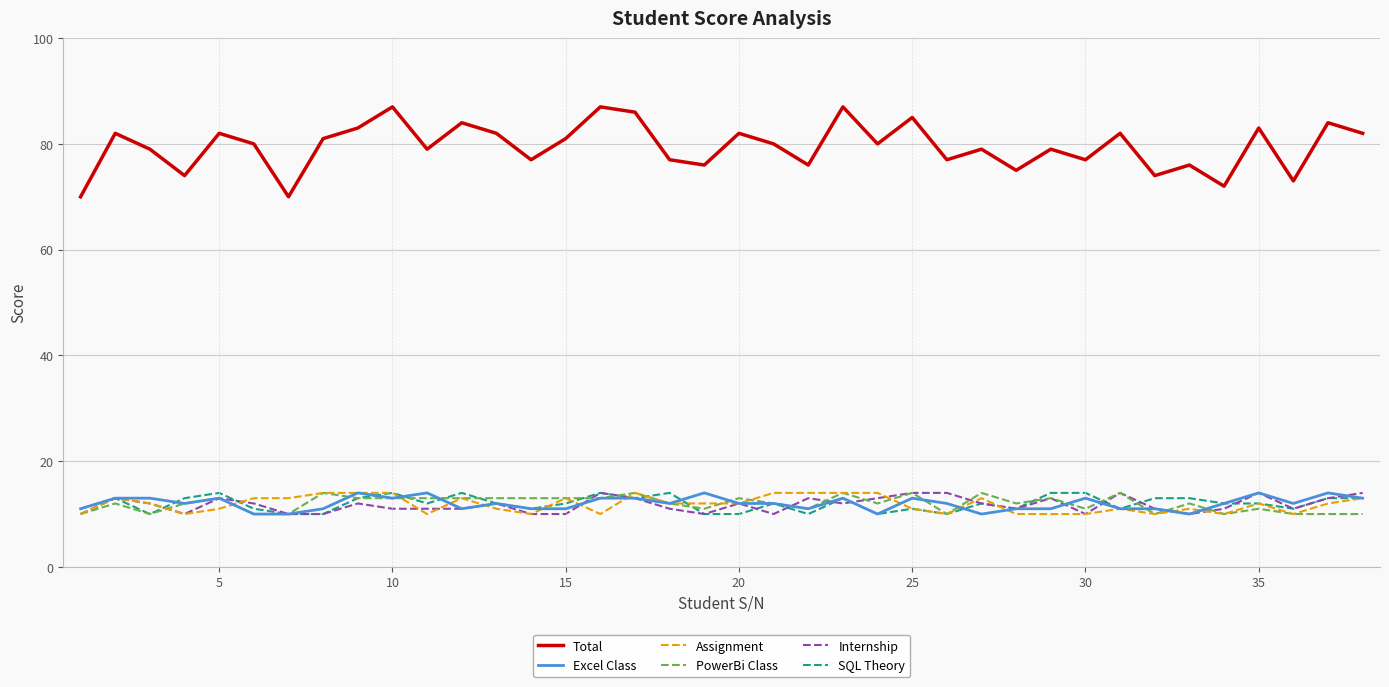

Does the chart have visible grid lines?

Yes